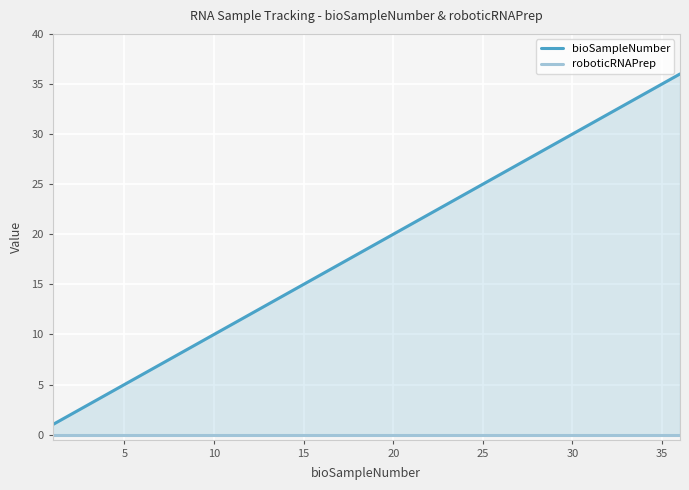

At how many categories does at least one series exceed 25?

11